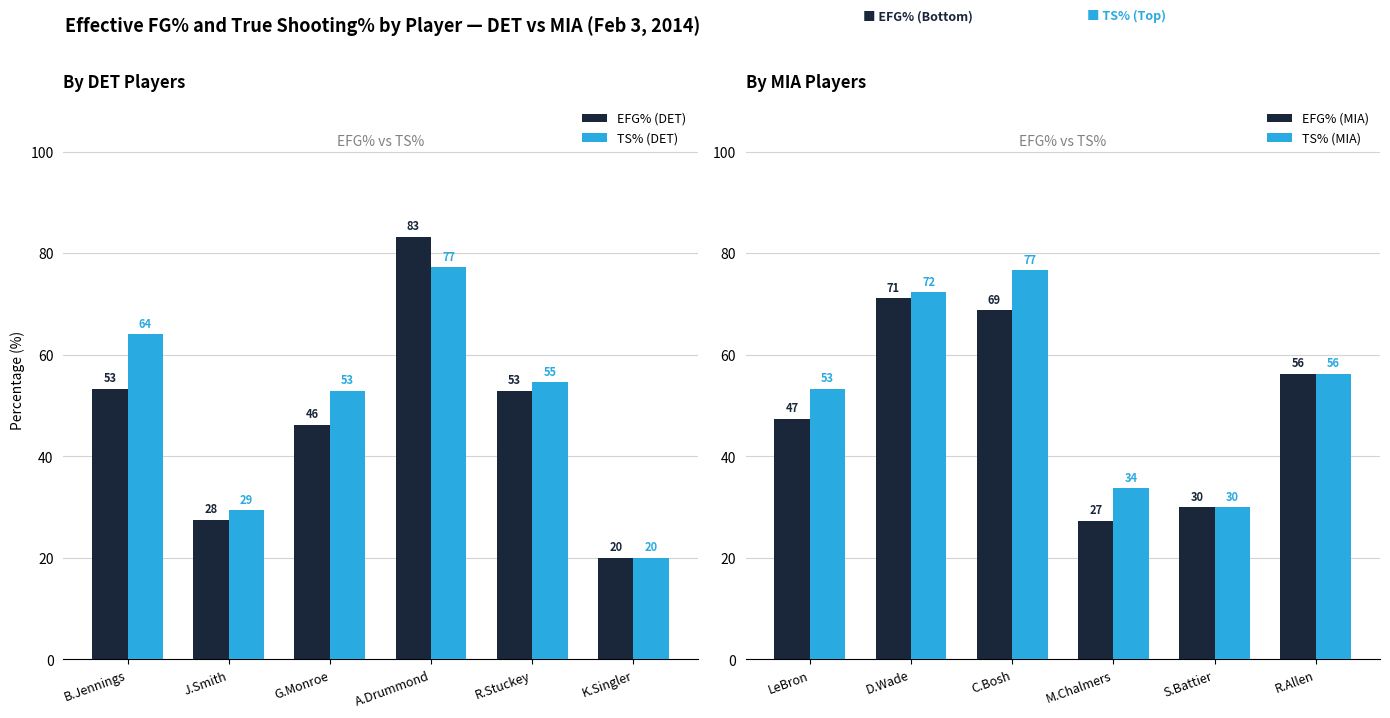

Rank the categories by EFG% (MIA) value from highest to lowest.

D.Wade, C.Bosh, R.Allen, LeBron, S.Battier, M.Chalmers